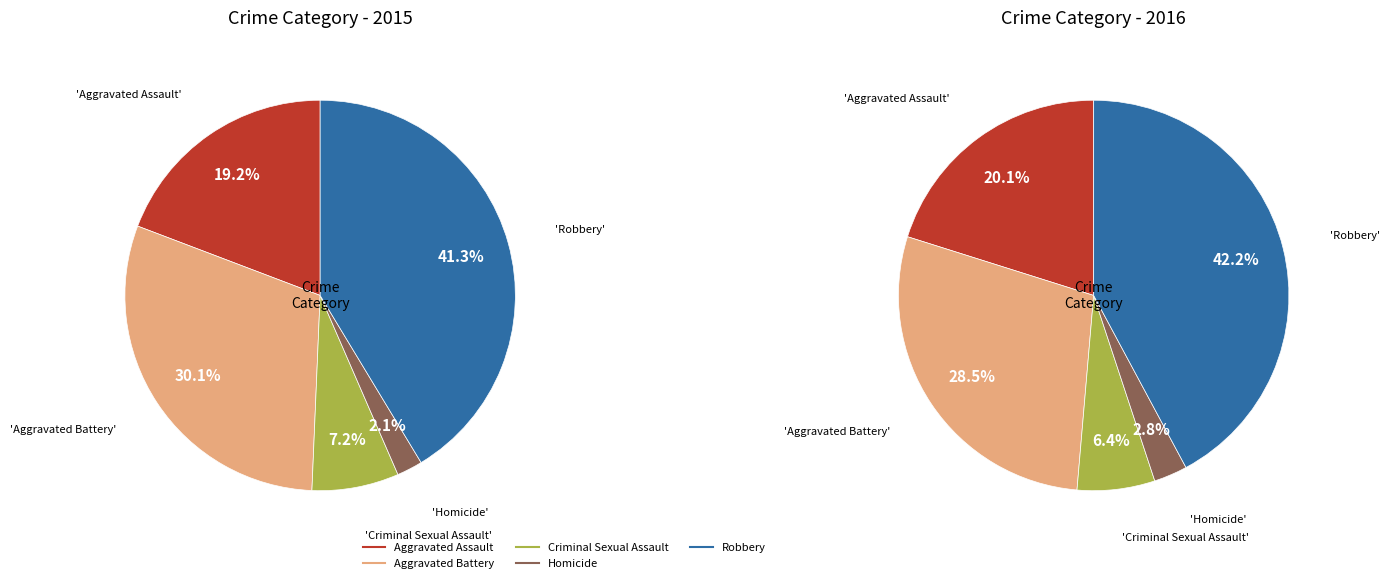

How many slices are in this pie chart?

5